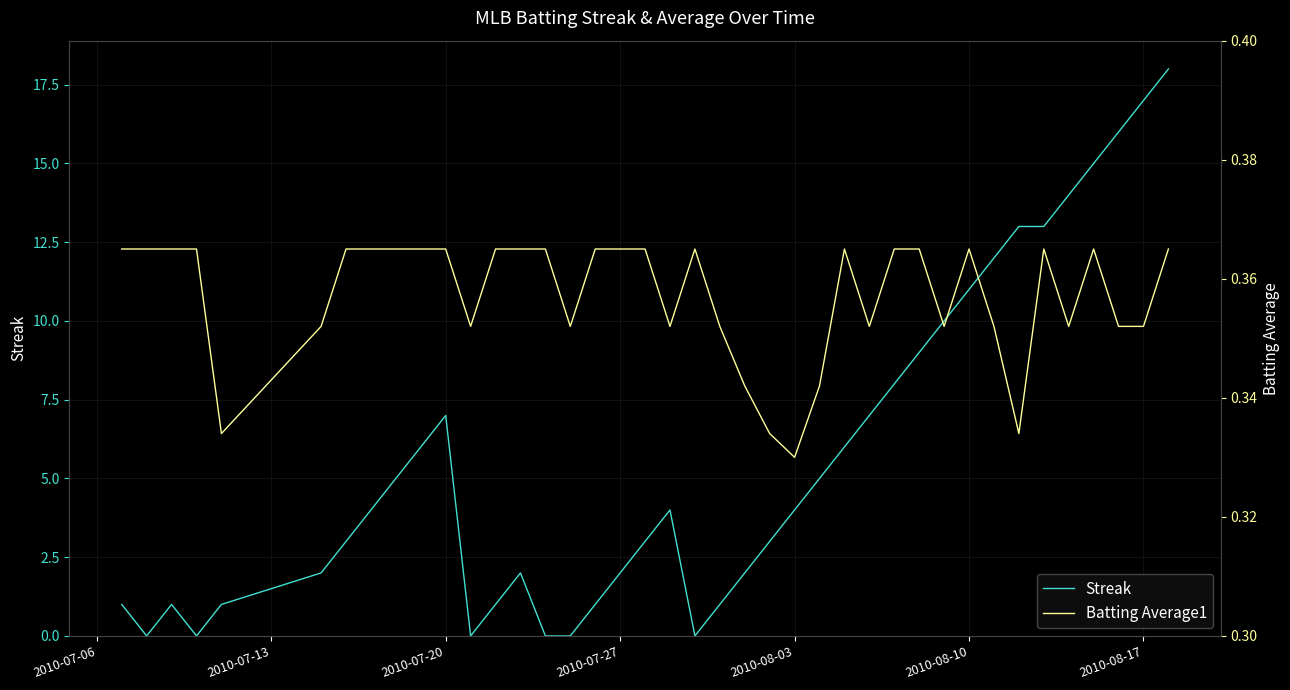

The Streak series shows 11 at 2010-08-10. True or false?

True